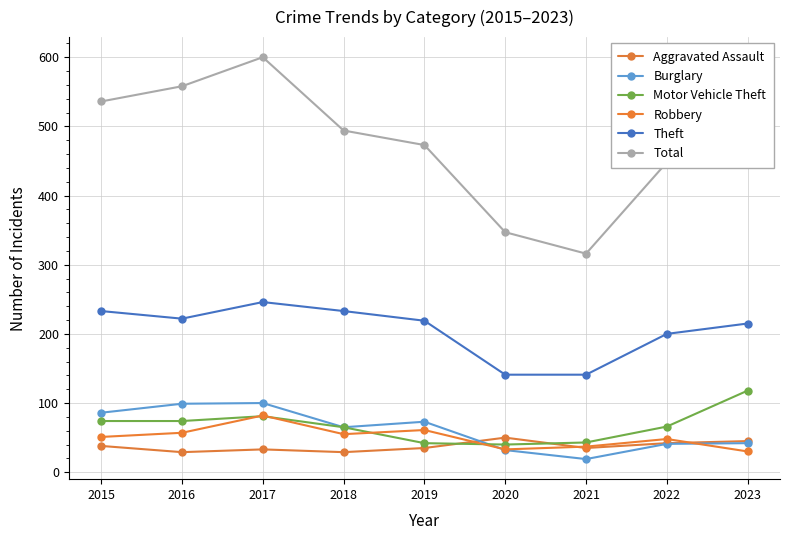

Which series has the widest spread of values?

Total